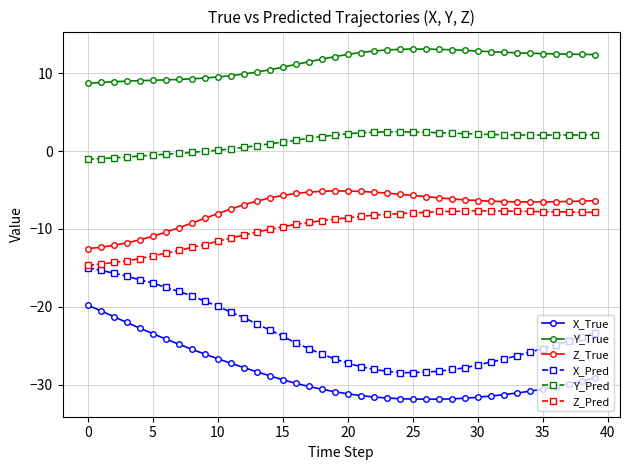

List the series in order of their peak value, lowest first.

X_True, X_Pred, Z_Pred, Z_True, Y_Pred, Y_True